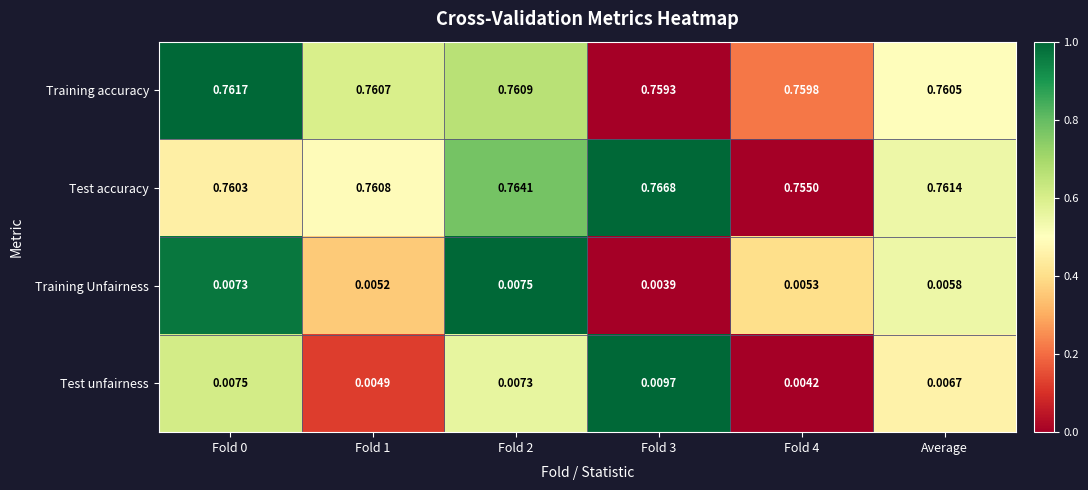

Is the value of Test accuracy at Fold 2 greater than the value of Test unfairness at Fold 1?

Yes